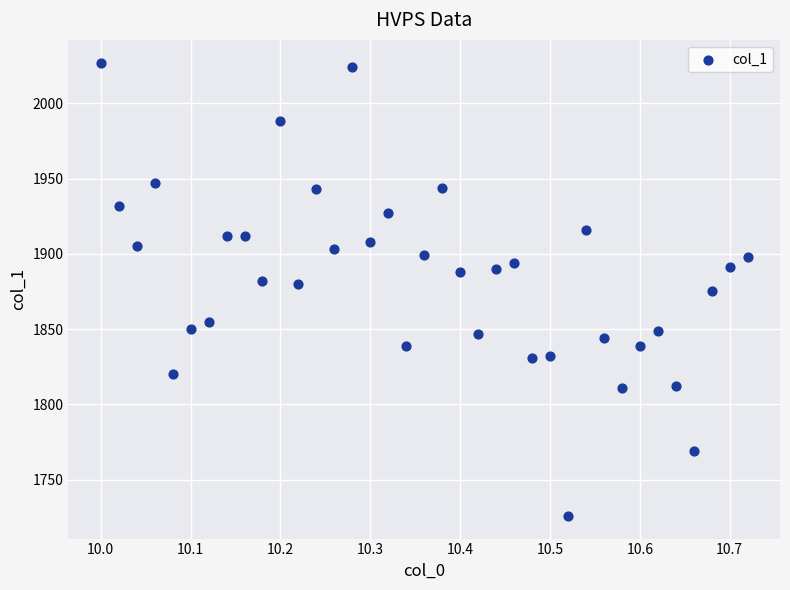

What is the range of Y values (max minus min)?

301